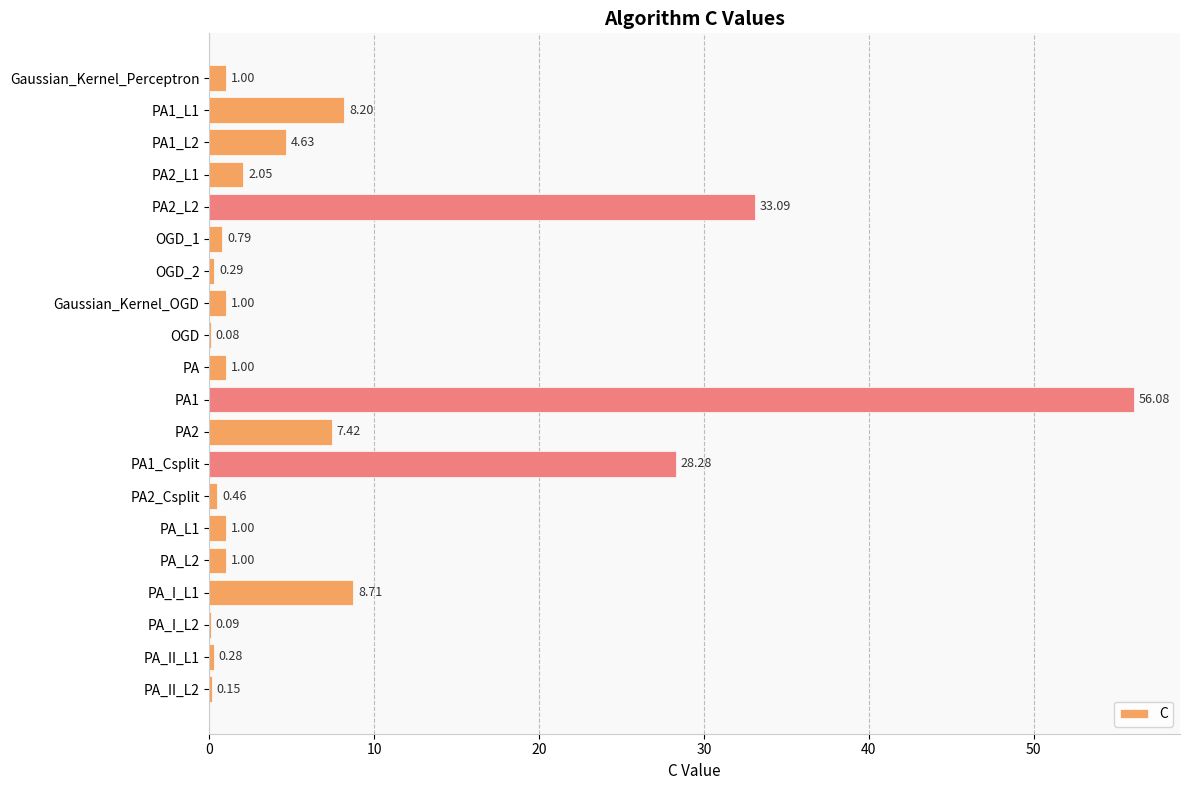

Are the bars horizontal?

Yes